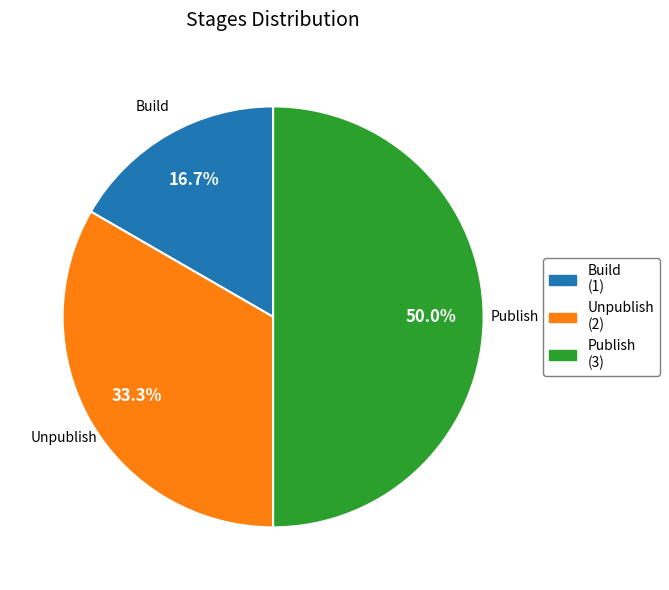

True or false: Build accounts for 17% of the total.

True